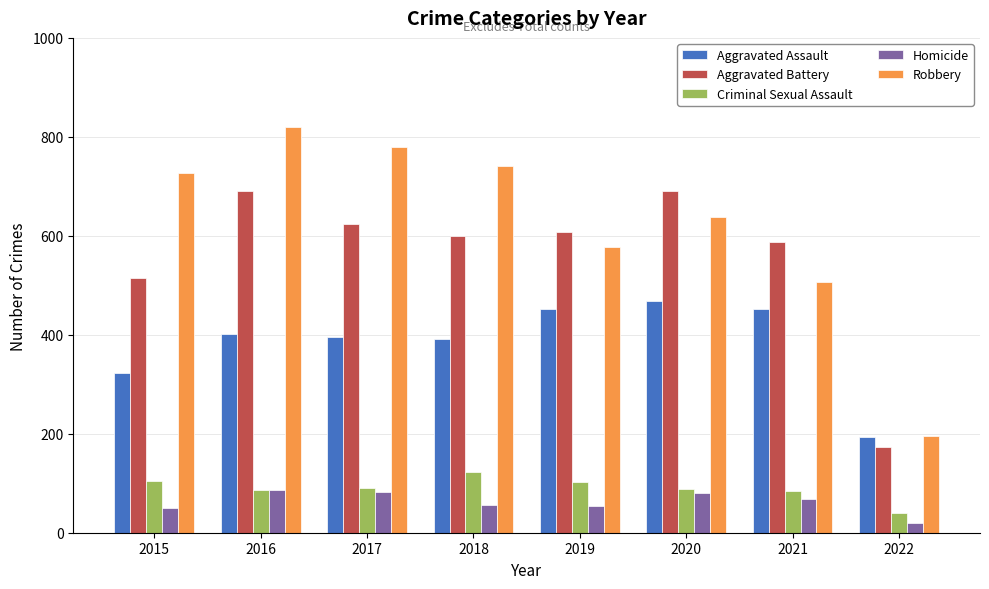

The value of Homicide at 2021 is 22. True or false?

False